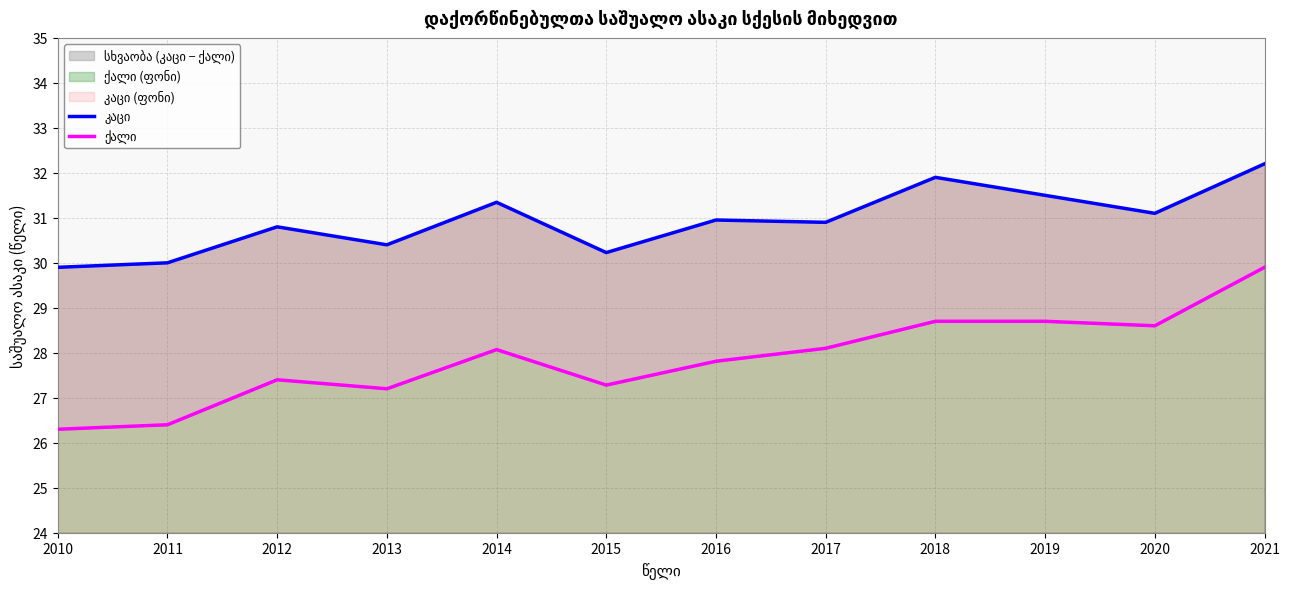

Which series has the largest total across all categories?

კაცი